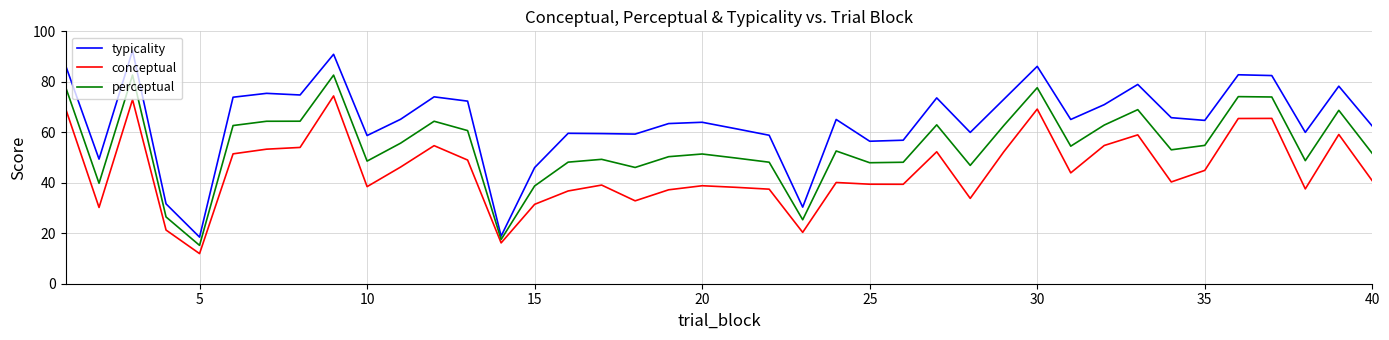

What is the difference between the maximum and minimum values in the typicality series?

73.9